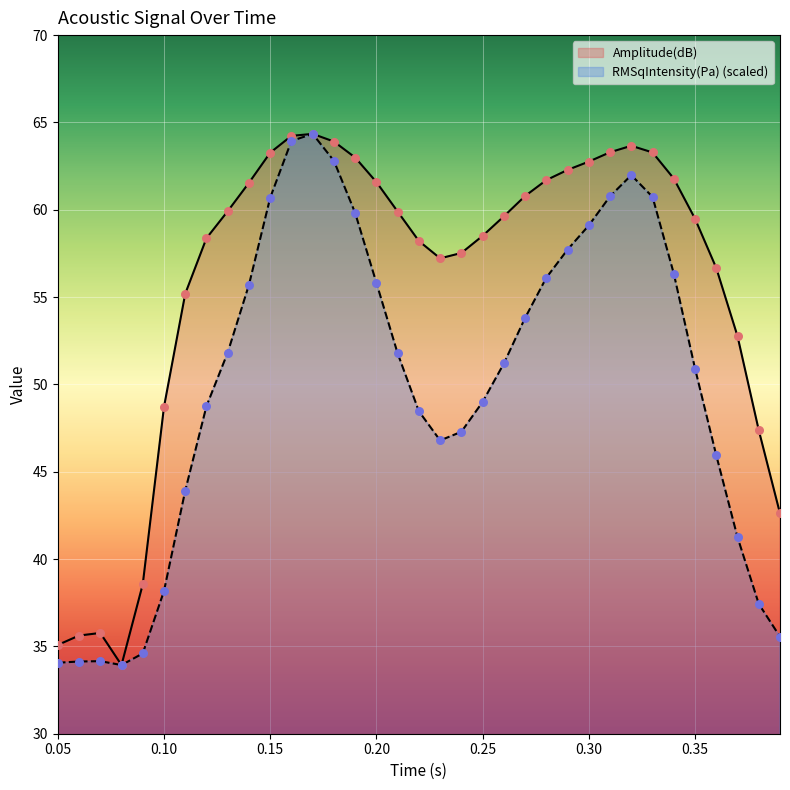

At how many categories does at least one series exceed 38?

31